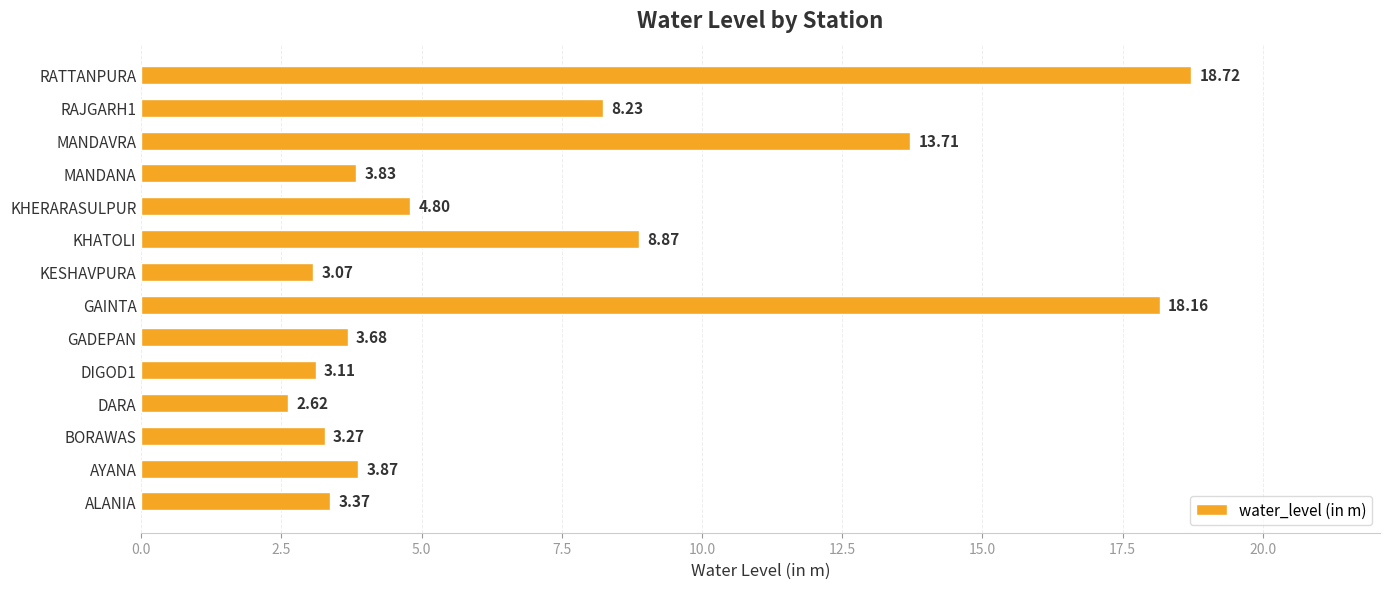

What is the sum of the values at GAINTA and GADEPAN?

21.8